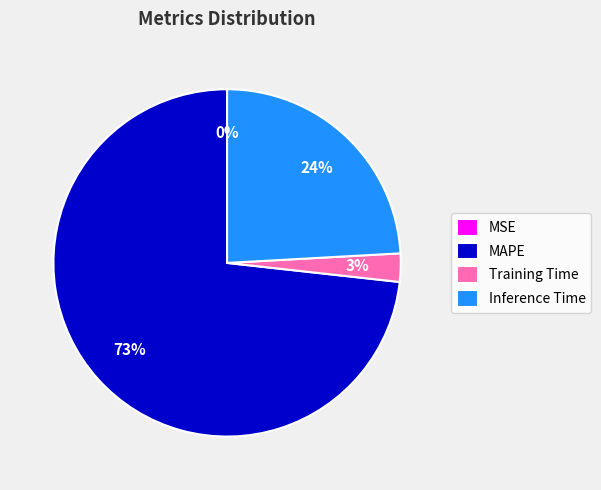

Which category has the biggest portion of the pie?

MAPE